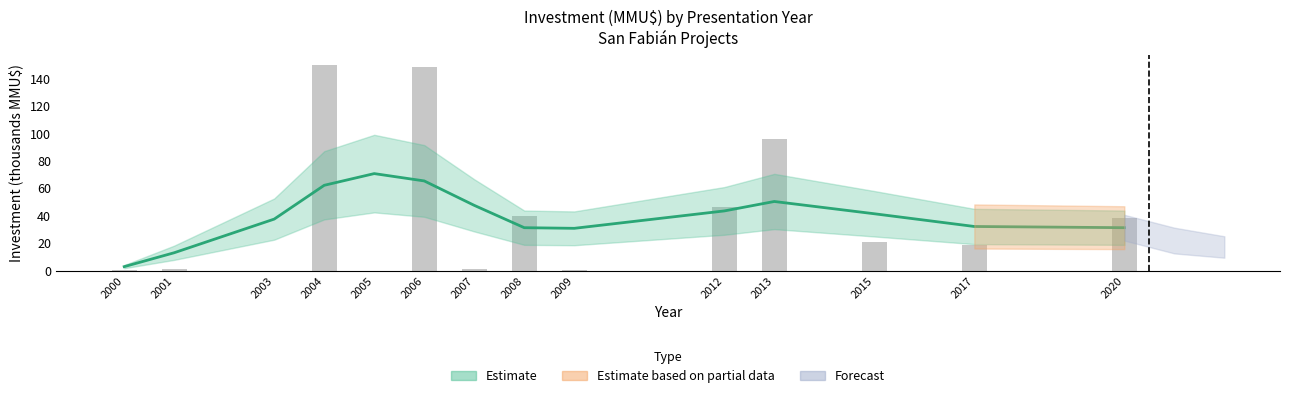

The value at 2005 is 111.9. True or false?

False